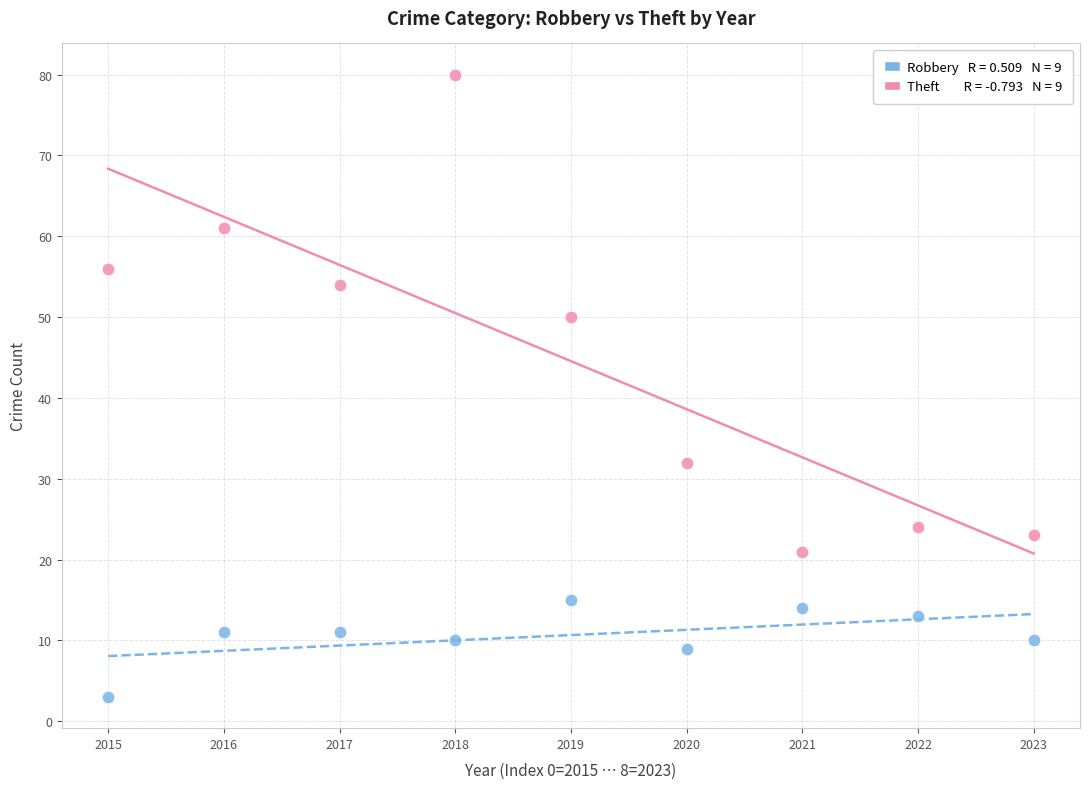

Across all data points, what is the range of Y values (max minus min)?

77